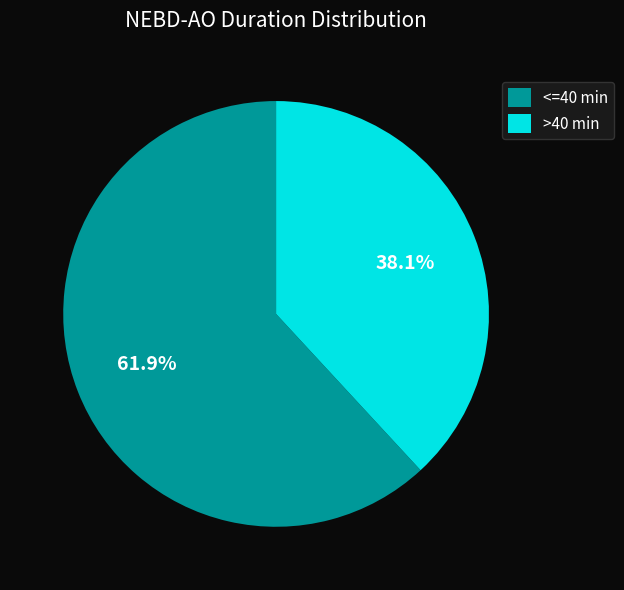

Between <=40 min and >40 min, which is larger?

<=40 min